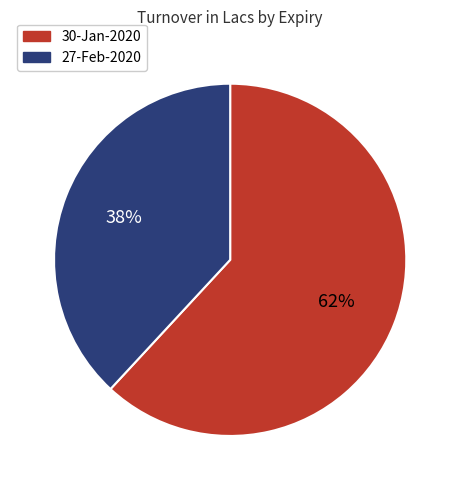

To the nearest percent, what is the difference between the largest and smallest slice percentages?

24%